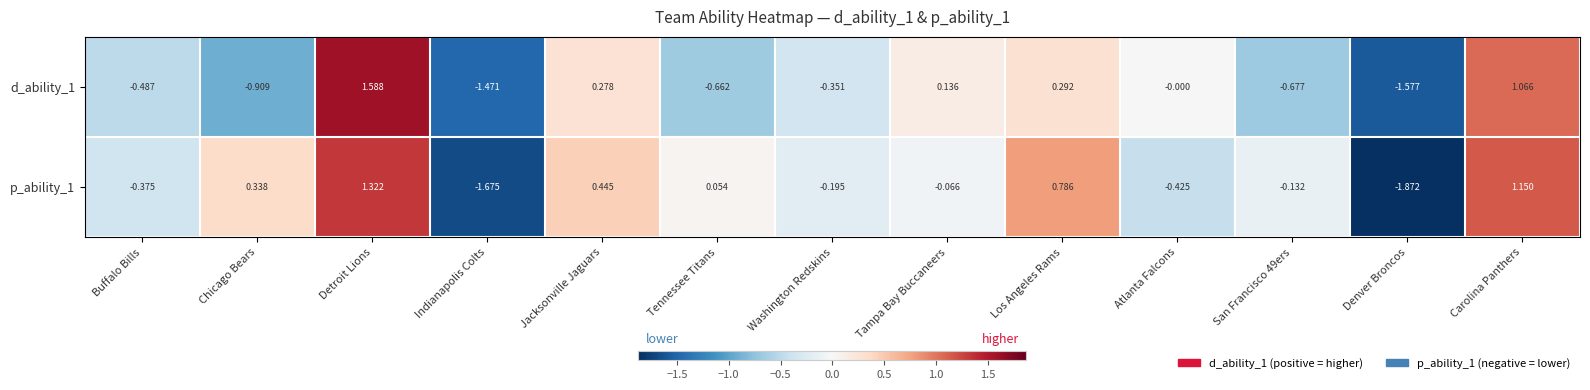

Is the value of p_ability_1 at Carolina Panthers greater than the value of d_ability_1 at Indianapolis Colts?

Yes